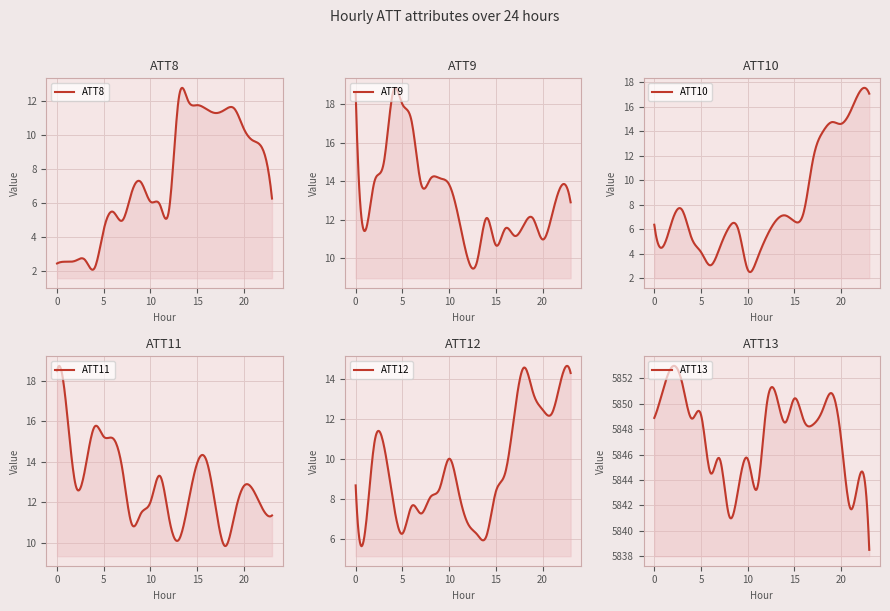

Is it true that ATT10 equals 6.7 at 13?

True